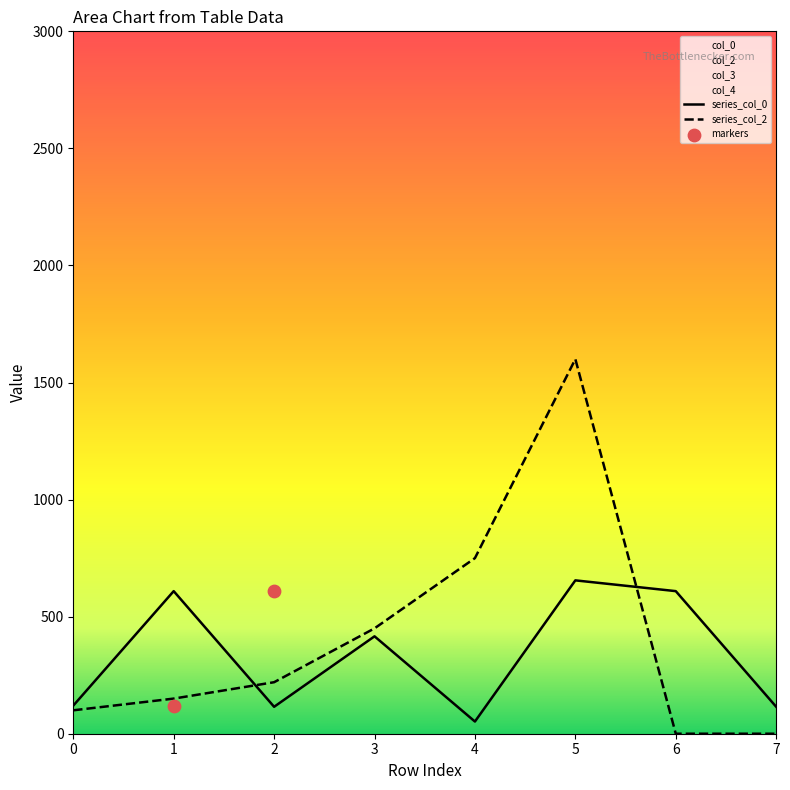

The value of series_col_0 at 3 is 416. True or false?

True